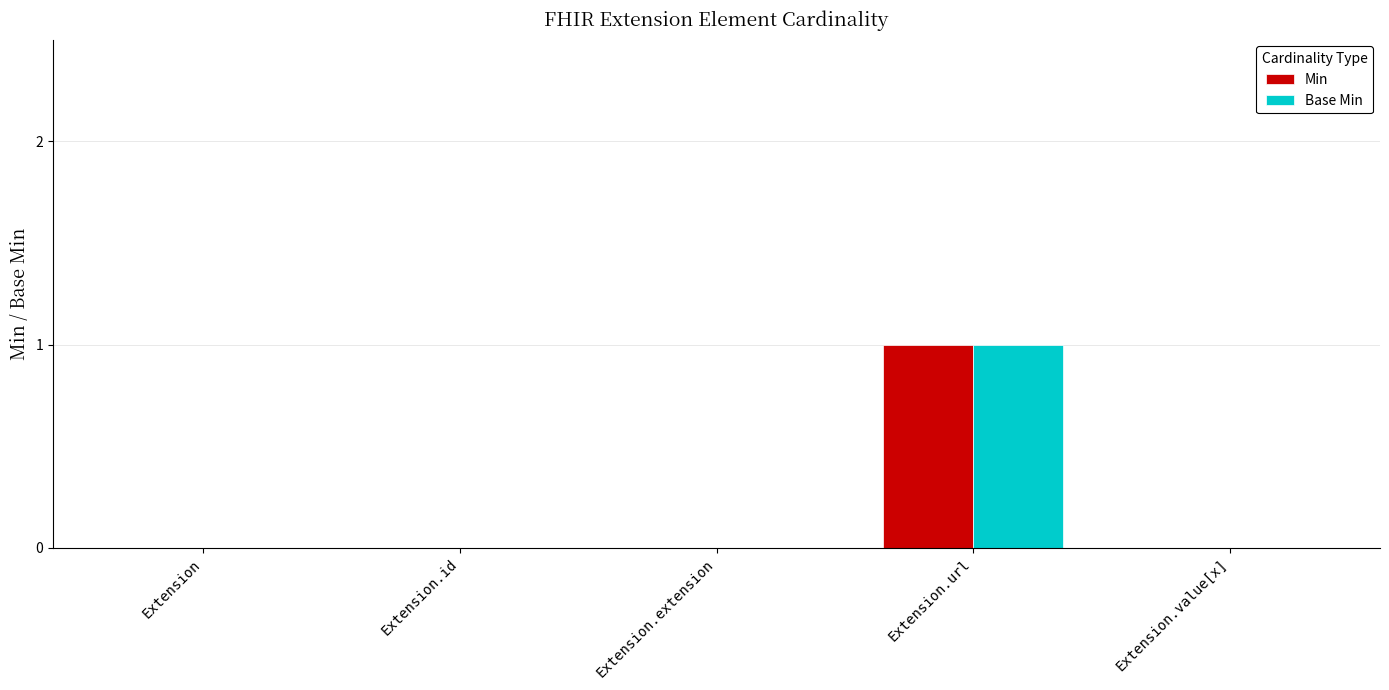

Which category has the highest value in the Min series?

Extension.url